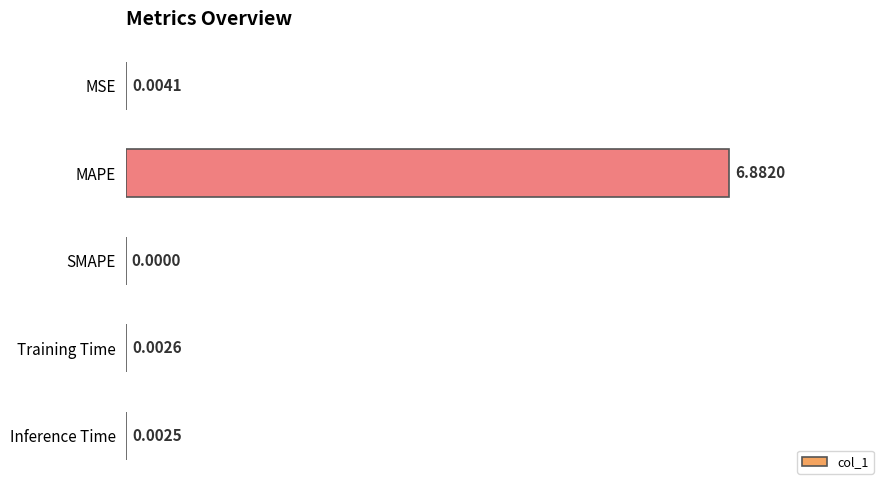

What is the sum of all values?

6.9